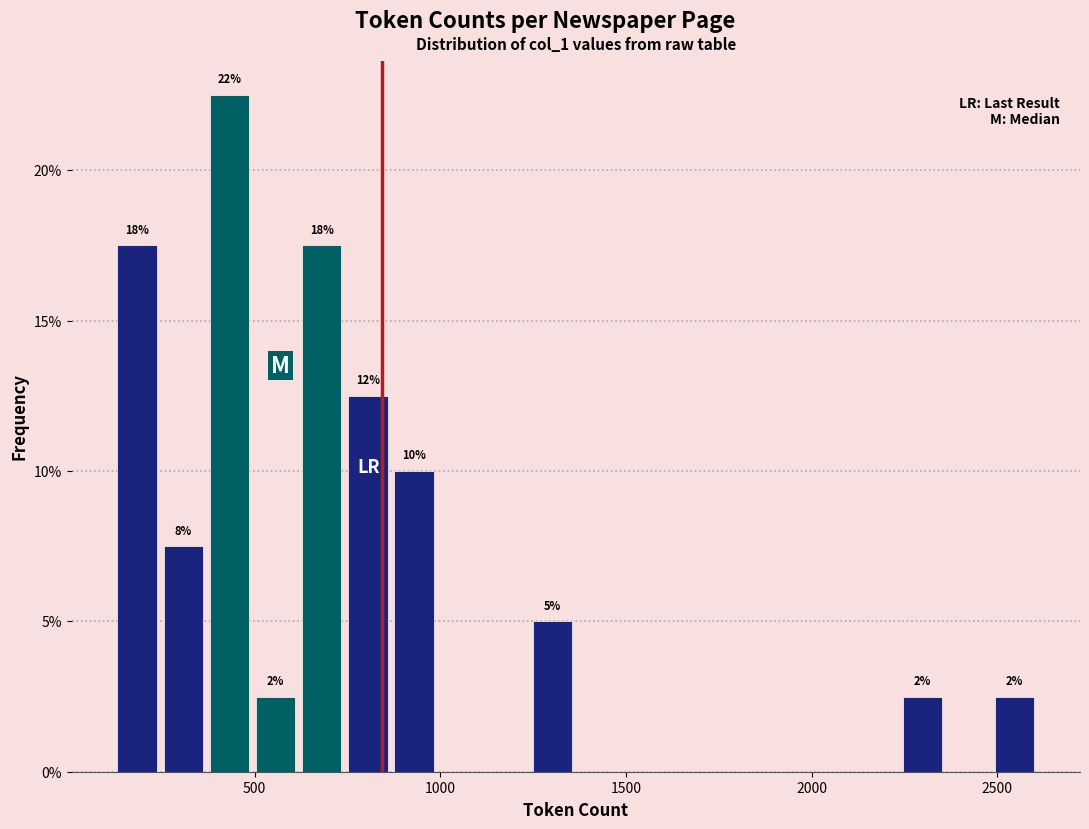

Around what value on the x-axis is the tallest bar? Give the approximate position of its centre, as read against the axis.

450